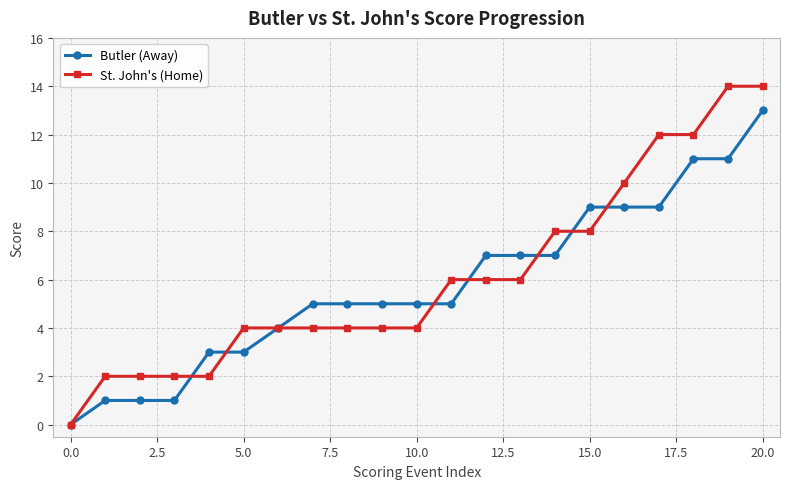

Reading left to right, transcribe all the data shown in this chart.

Butler (Away): 0	1	1	1	3	3	4	5	5	5	5	5	7	7	7	9	9	9	11	11	13
St. John's (Home): 0	2	2	2	2	4	4	4	4	4	4	6	6	6	8	8	10	12	12	14	14